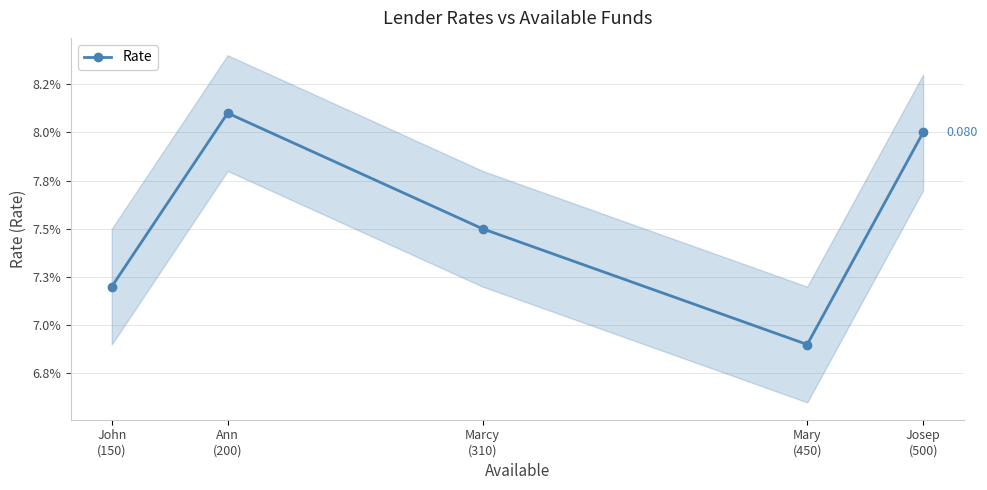

What position from the right is Mary
(450)?

2